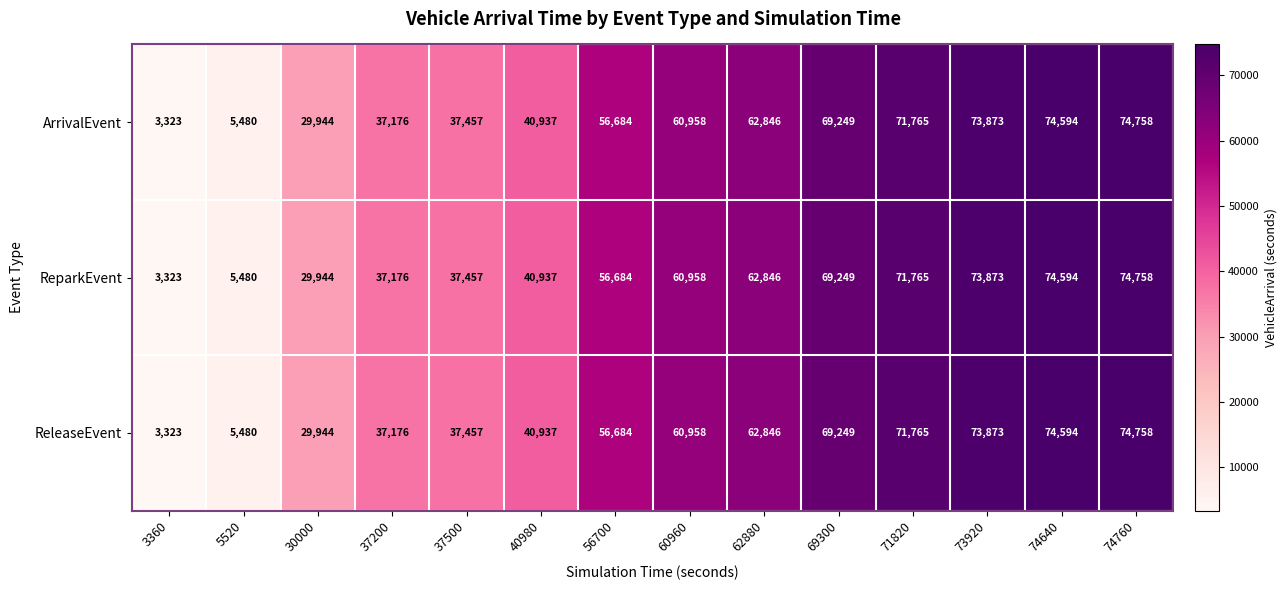

What is the sum of all ReparkEvent values?

699044